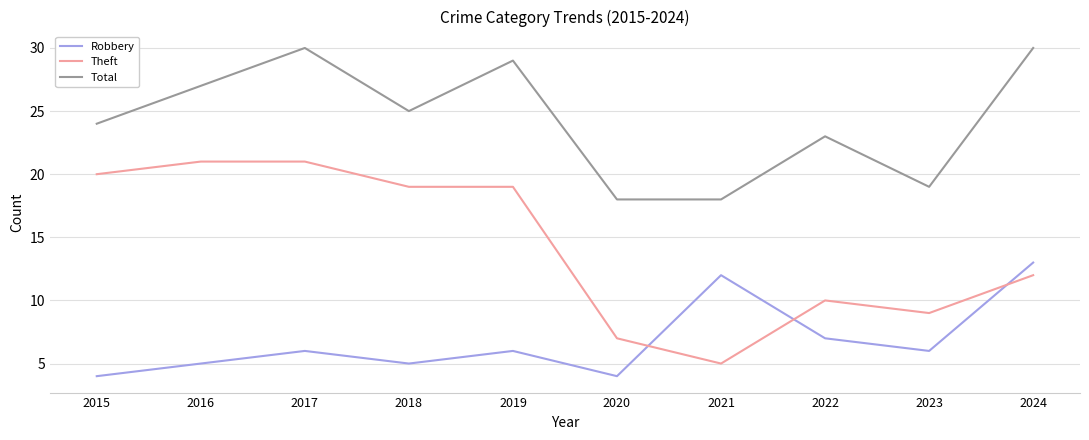

The value of Robbery at 2024 is 4. True or false?

False